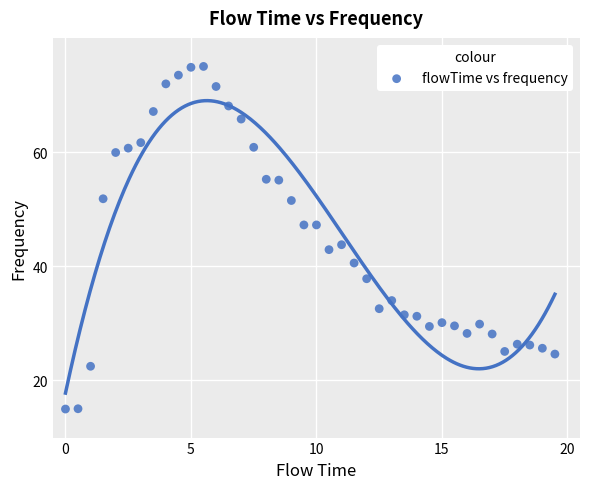

What Y value in the scatter plot is closest to 45?

43.8